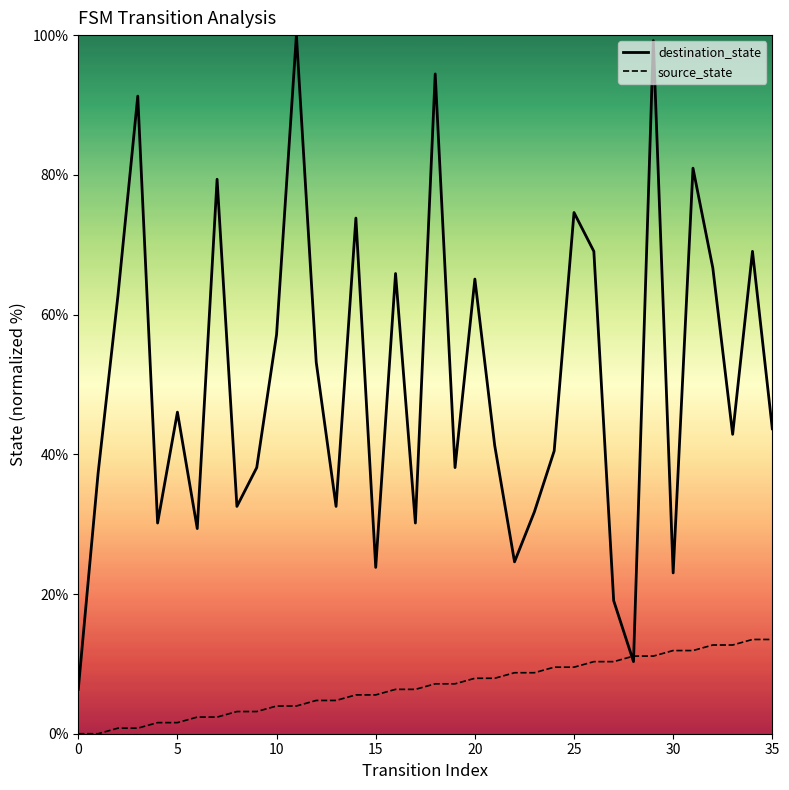

Which series has the largest total across all categories?

destination_state